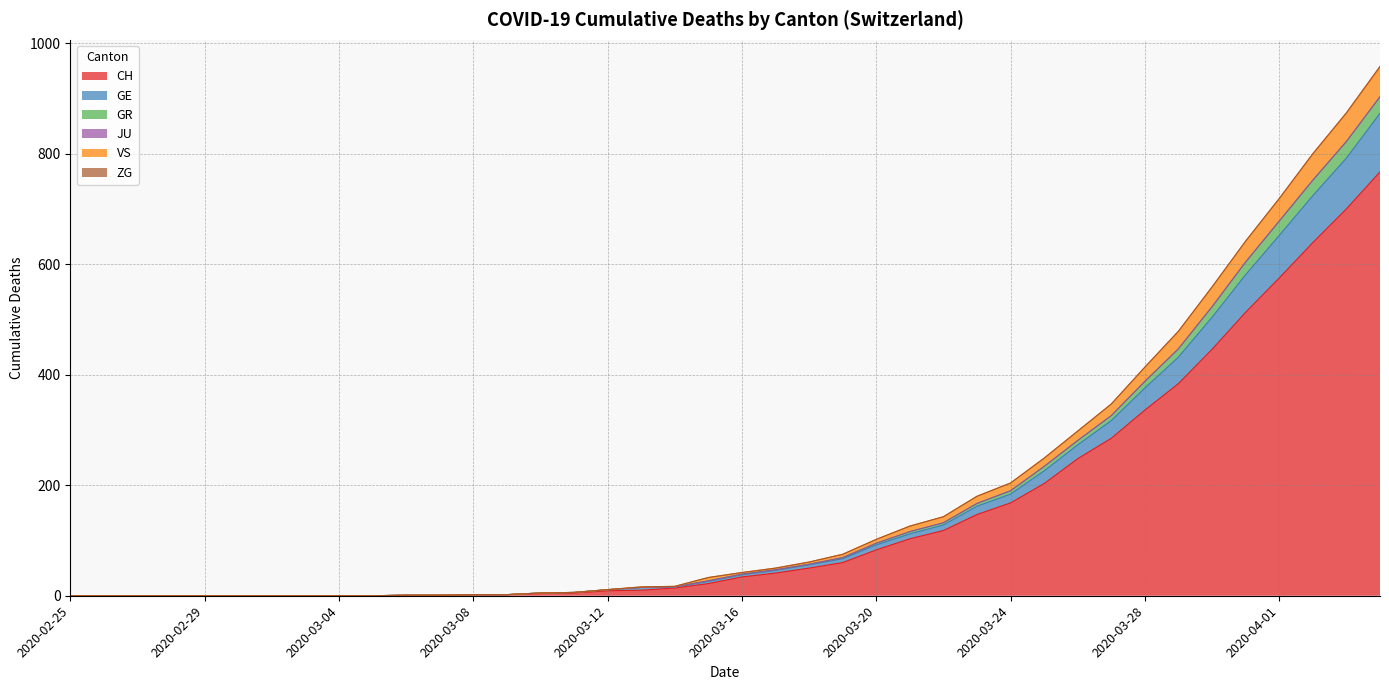

What is the maximum value for CH?

767